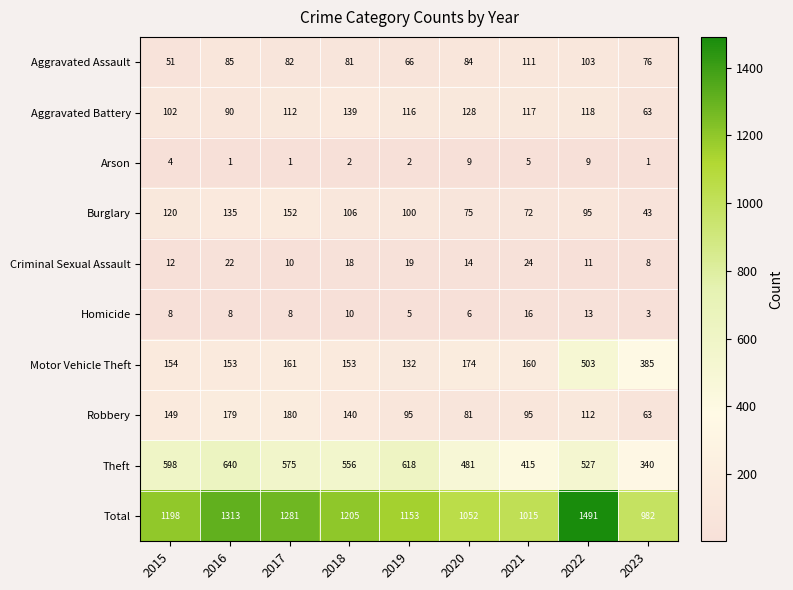

True or false: Motor Vehicle Theft has a value of 56 at 2020.

False